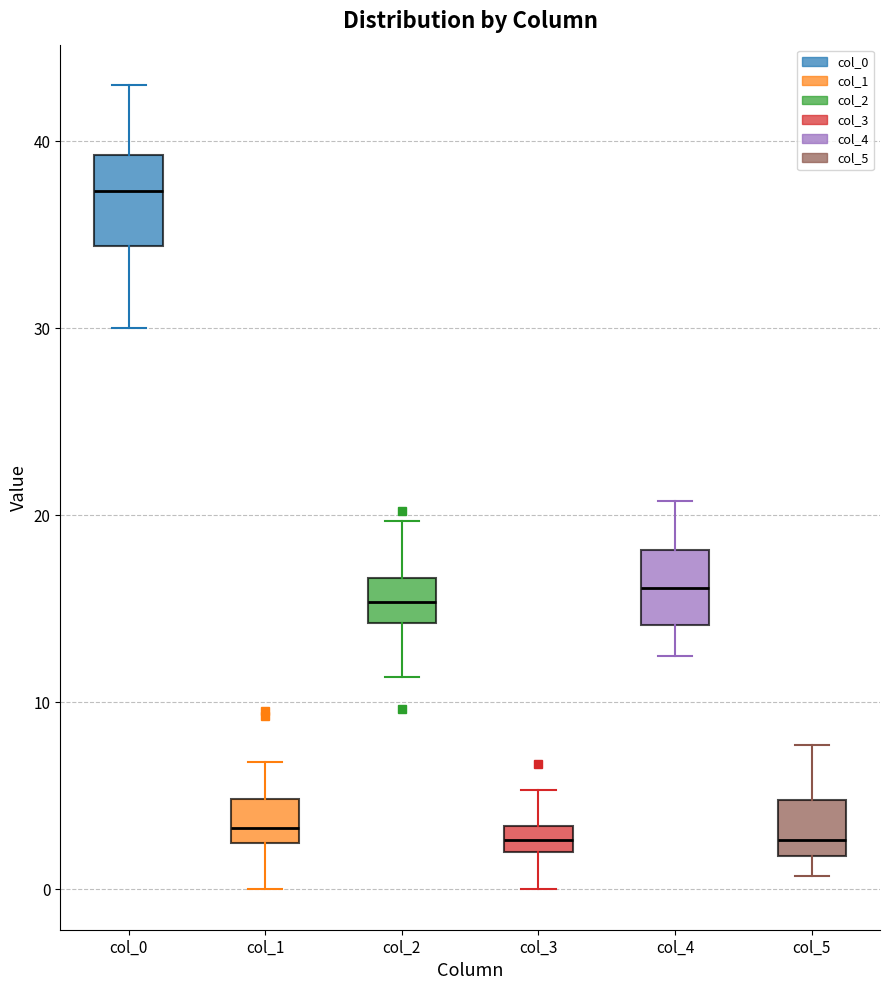

Which box's median line is the highest?

col_0